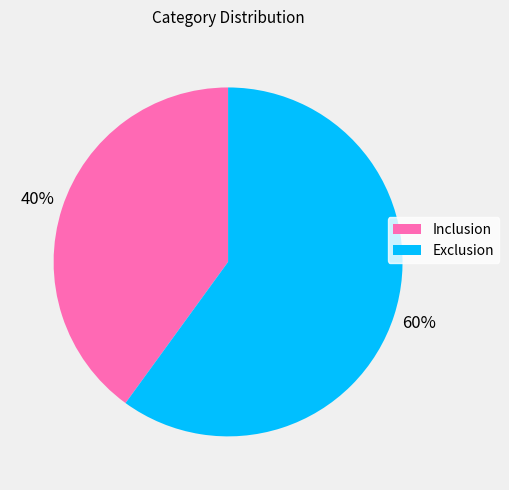

Which slice is the smallest?

Inclusion